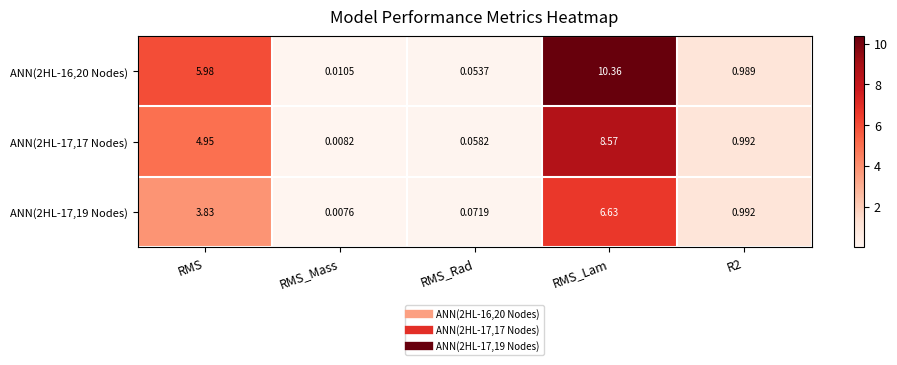

How many categories are shown in the chart?

5